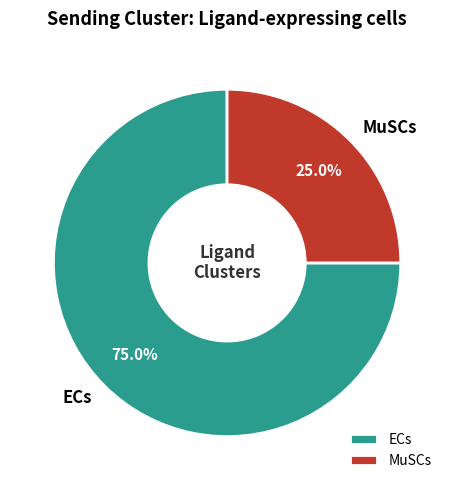

How many slices are in this pie chart?

2